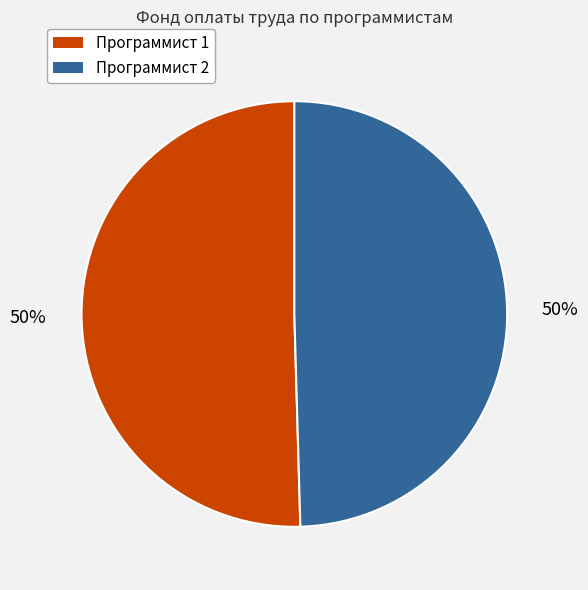

To the nearest percent, what is the average slice percentage?

50%